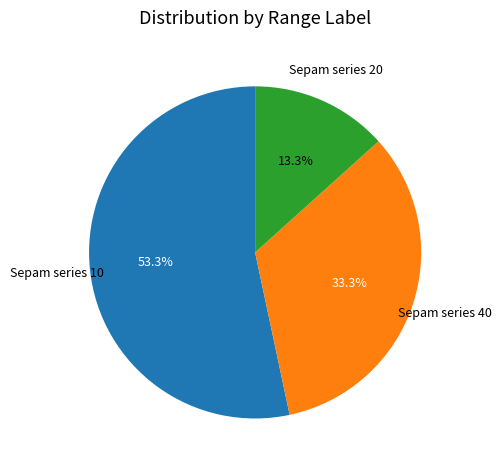

Is there a majority slice in this chart?

Yes